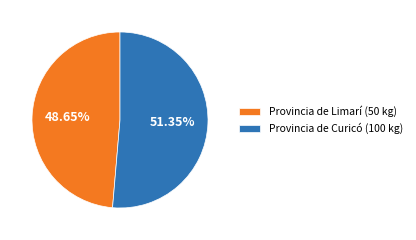

How many slices are in this pie chart?

2